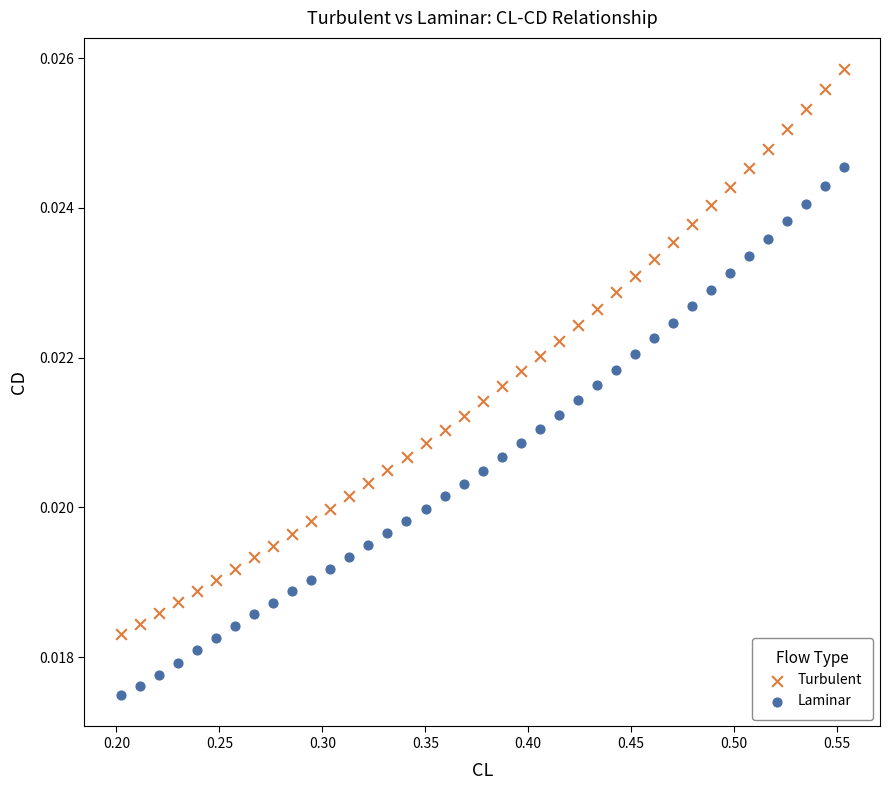

Which series contains the highest Y value?

Turbulent